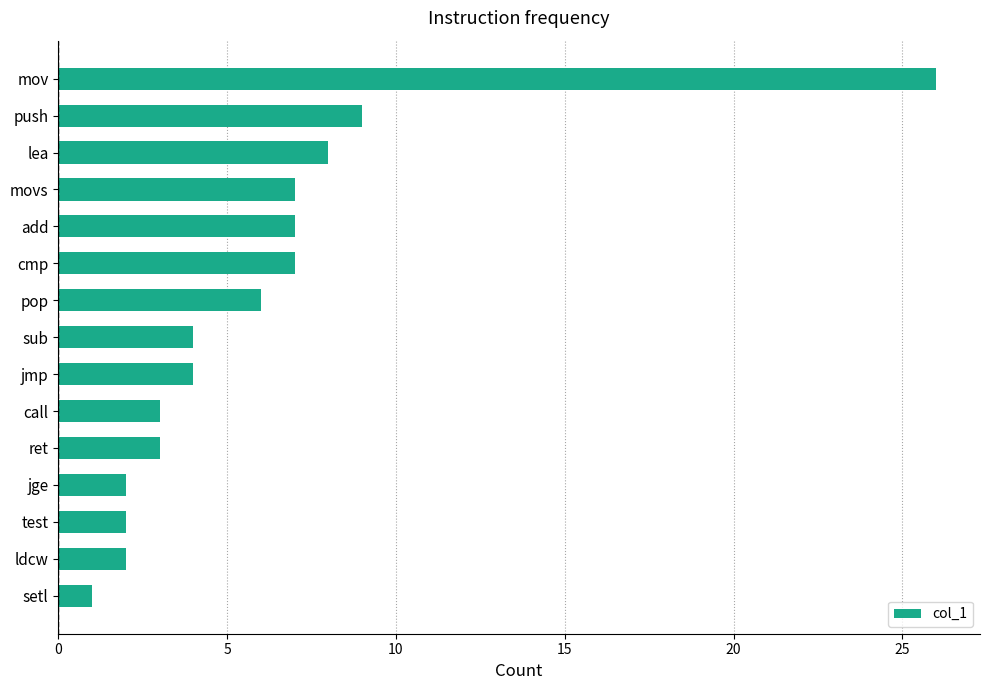

Which category has the lowest value across all series?

setl